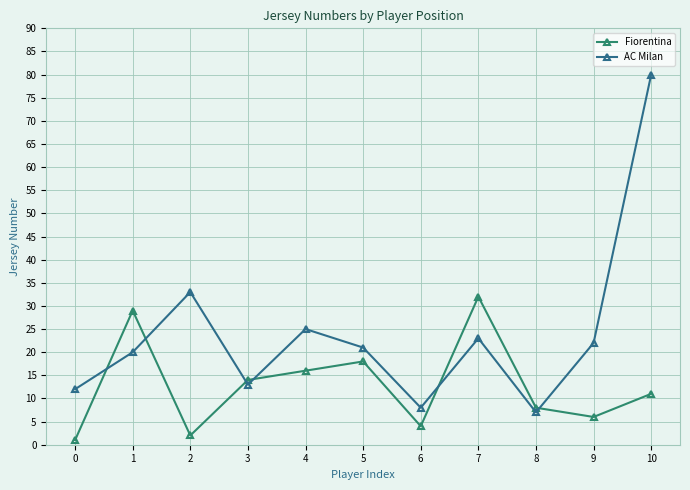

In Fiorentina, how many points are lower than both neighbors (excluding endpoints)?

3